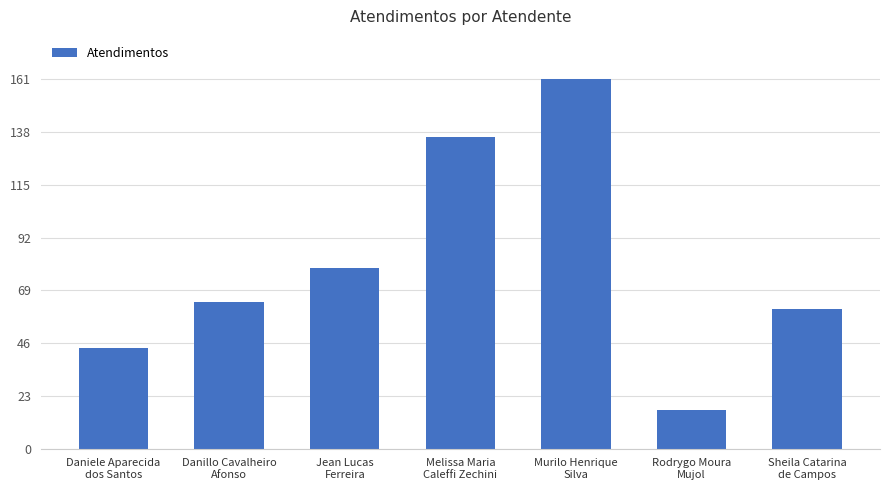

Are the bars grouped side by side (vs. stacked)?

No